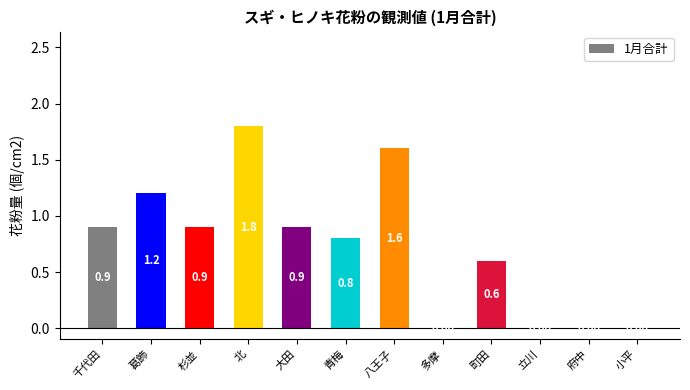

What is the sum of all values?

8.7